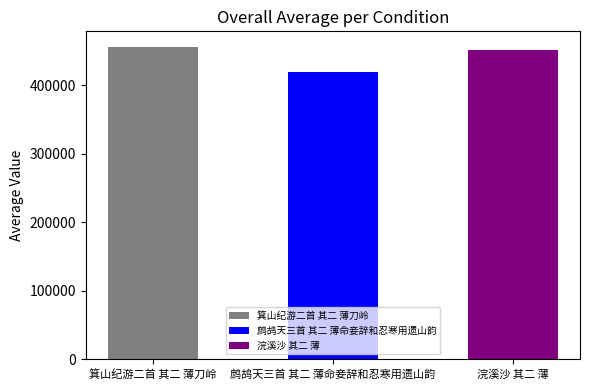

Which label corresponds to the smallest value in the chart?

鹧鸪天三首 其二 薄命妾辞和忍寒用遗山韵